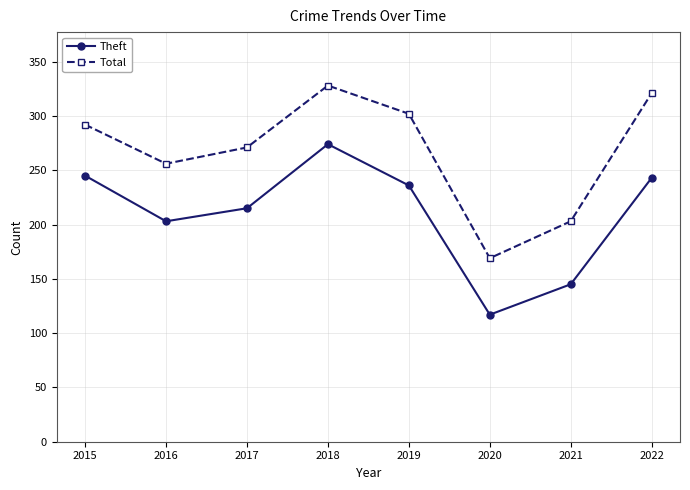

What is the average value of the Theft series?

210